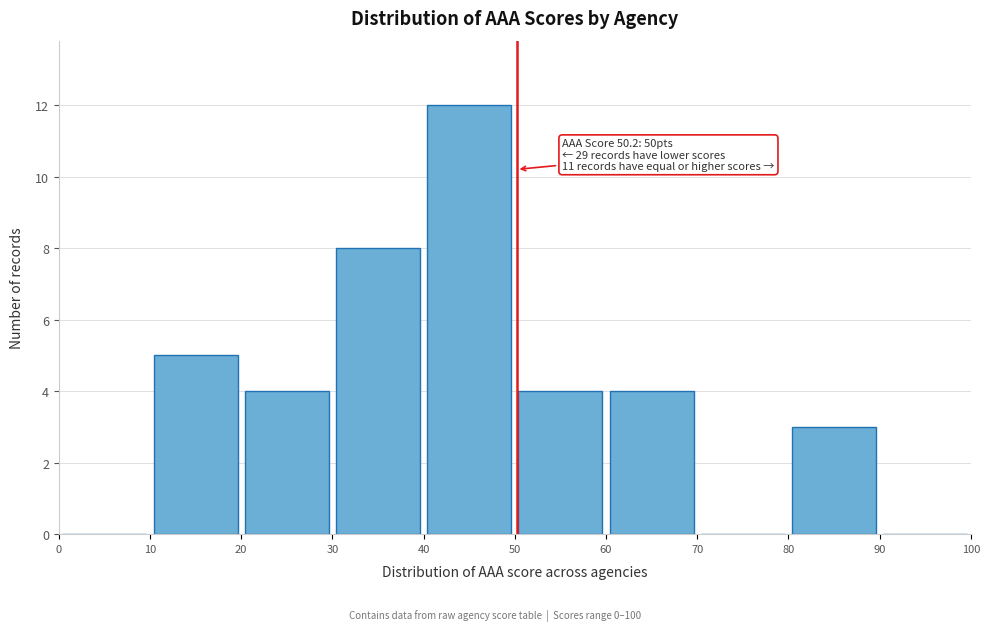

Which range on the x-axis has the tallest bar?

40 to 50